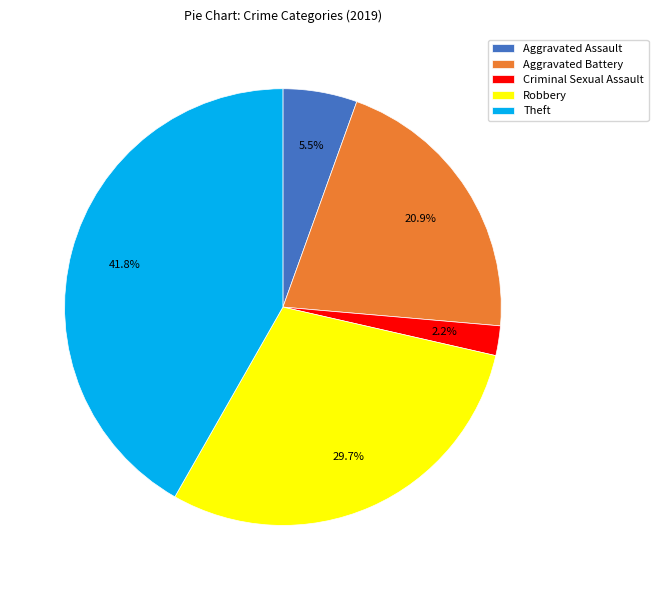

How many slices are in this pie chart?

5